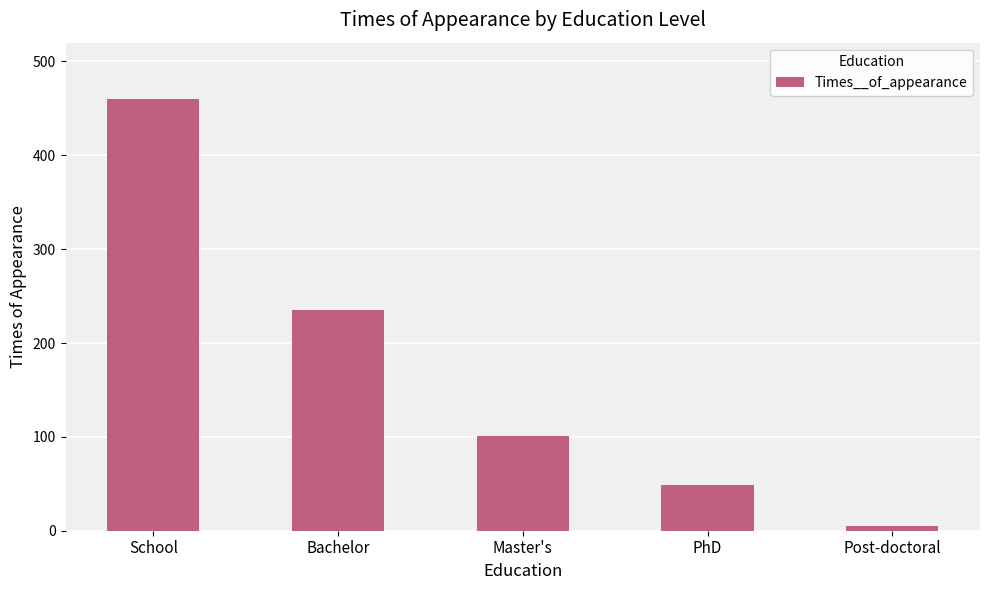

Is it true that the value at PhD is 49?

True